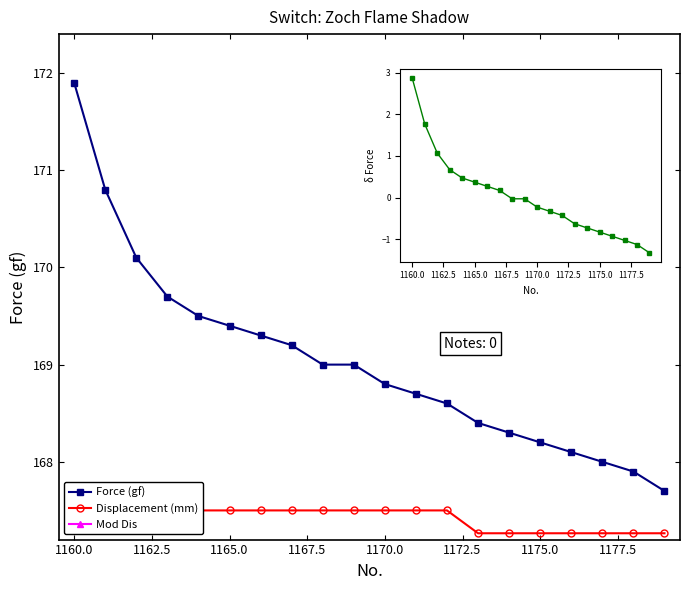

Which category has the lowest value in the Displacement (mm) series?

13